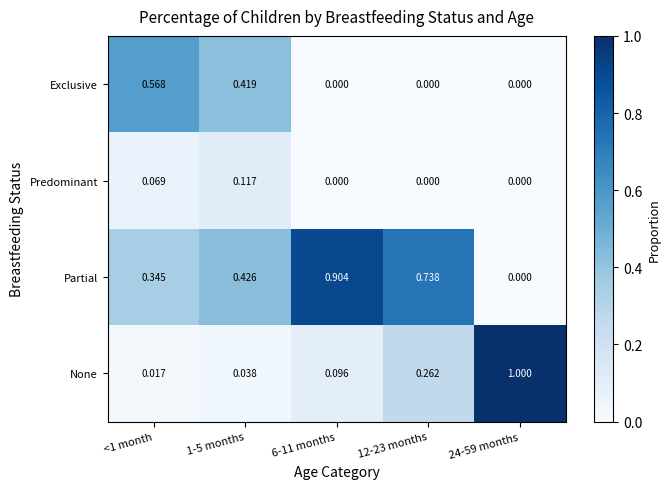

Which series changed the most between <1 month and 12-23 months?

Exclusive